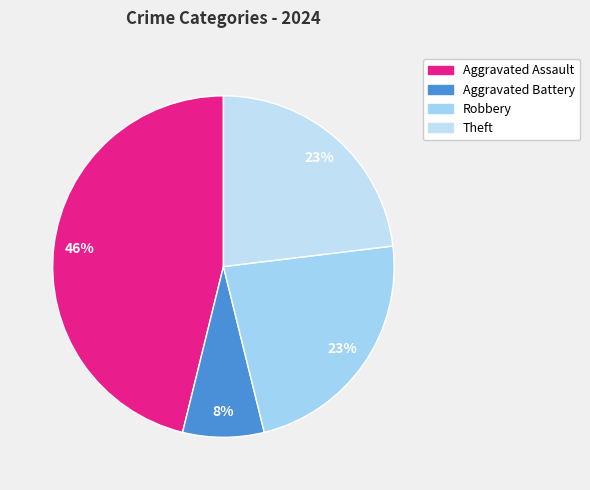

Which category has the biggest portion of the pie?

Aggravated Assault